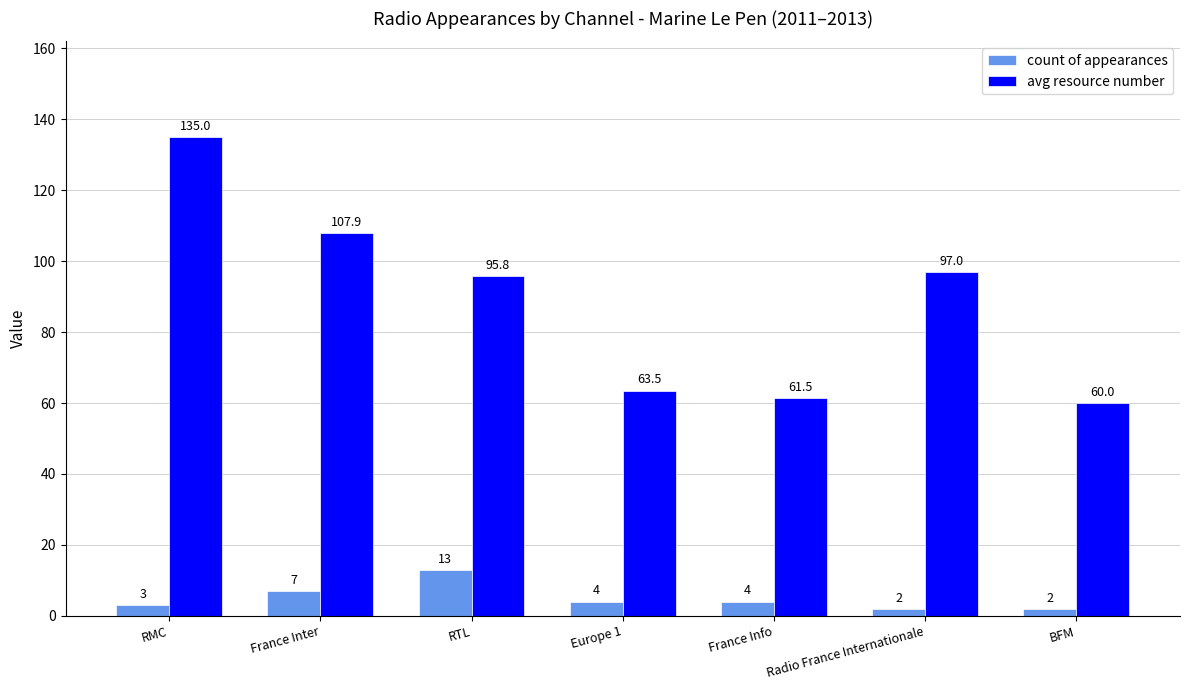

What is the sum of all count of appearances values?

35.0